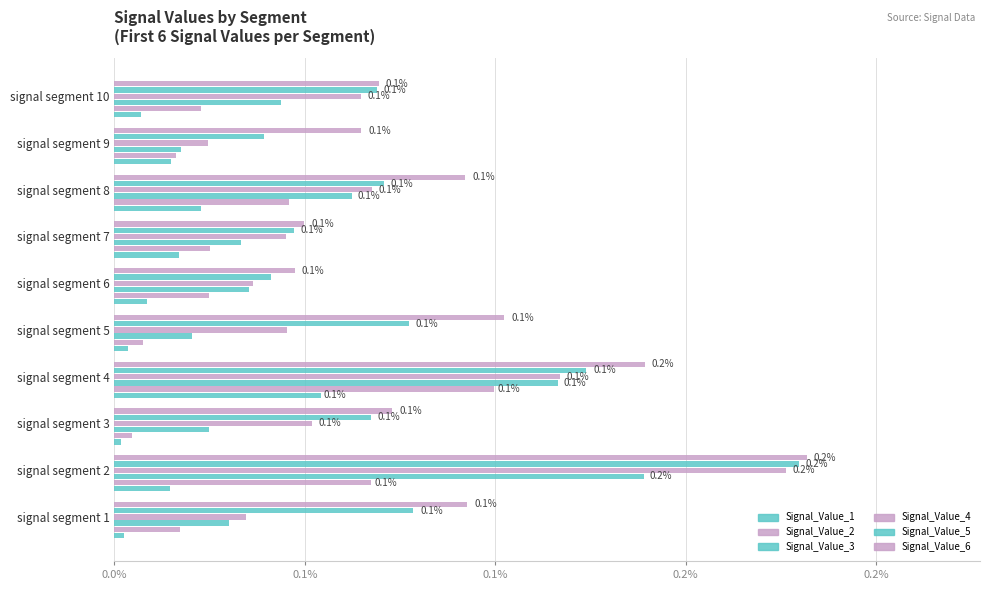

List the series in order of their peak value, lowest first.

Signal_Value_1, Signal_Value_2, Signal_Value_3, Signal_Value_4, Signal_Value_5, Signal_Value_6